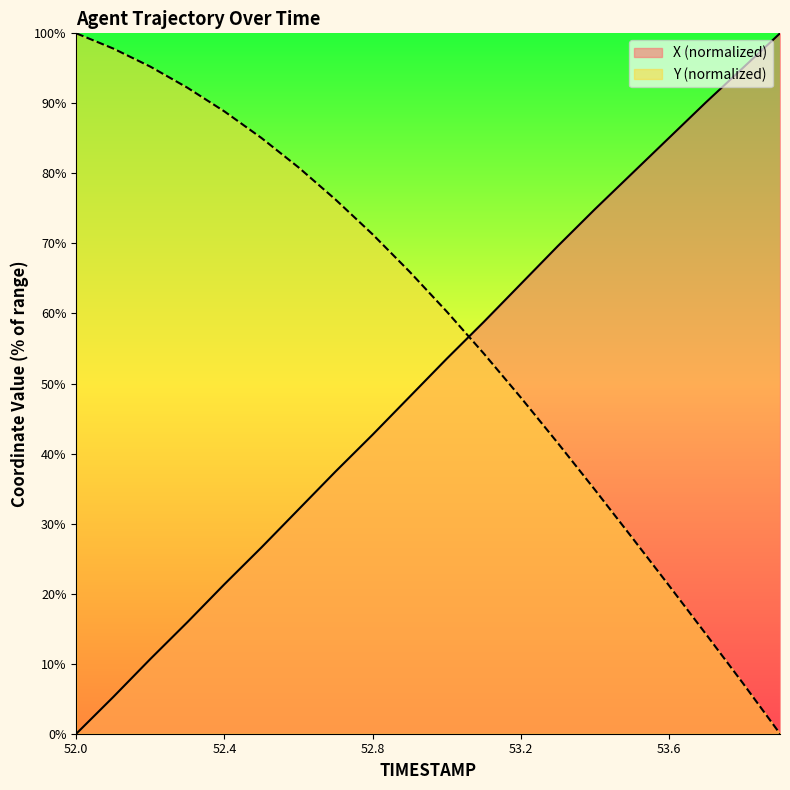

Between which two adjacent categories do X and Y first intersect?

53.0 and 53.1